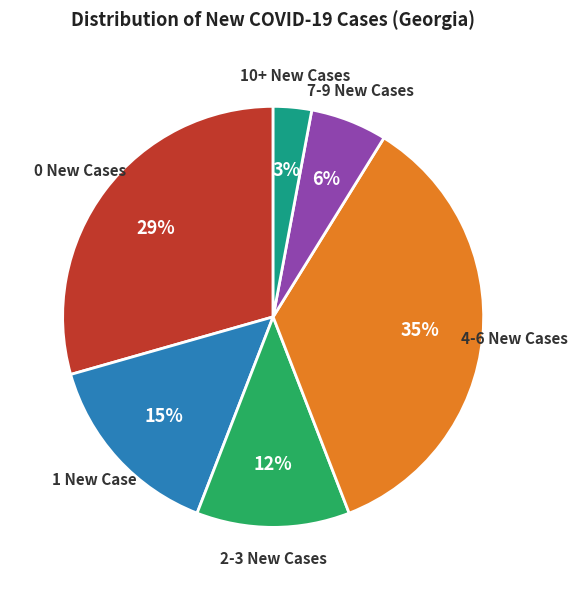

To the nearest percent, what is the average slice percentage?

17%